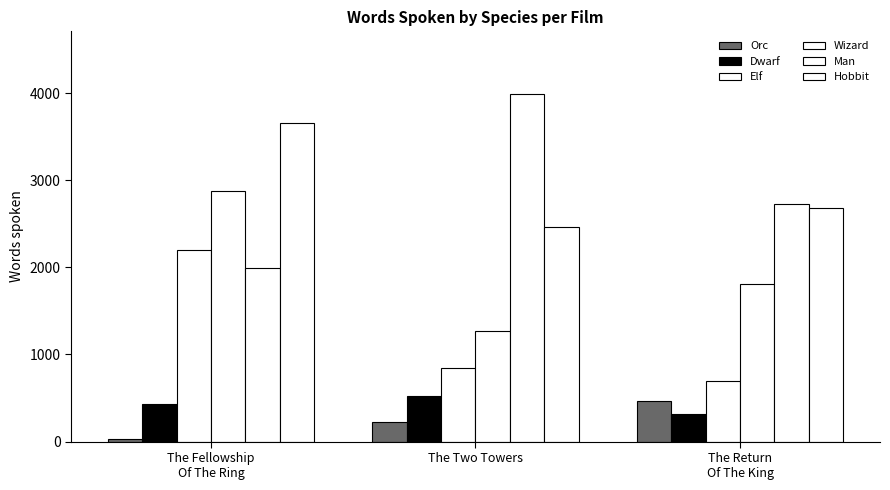

Which series changed the most between The Fellowship
Of The Ring and The Two Towers?

Man